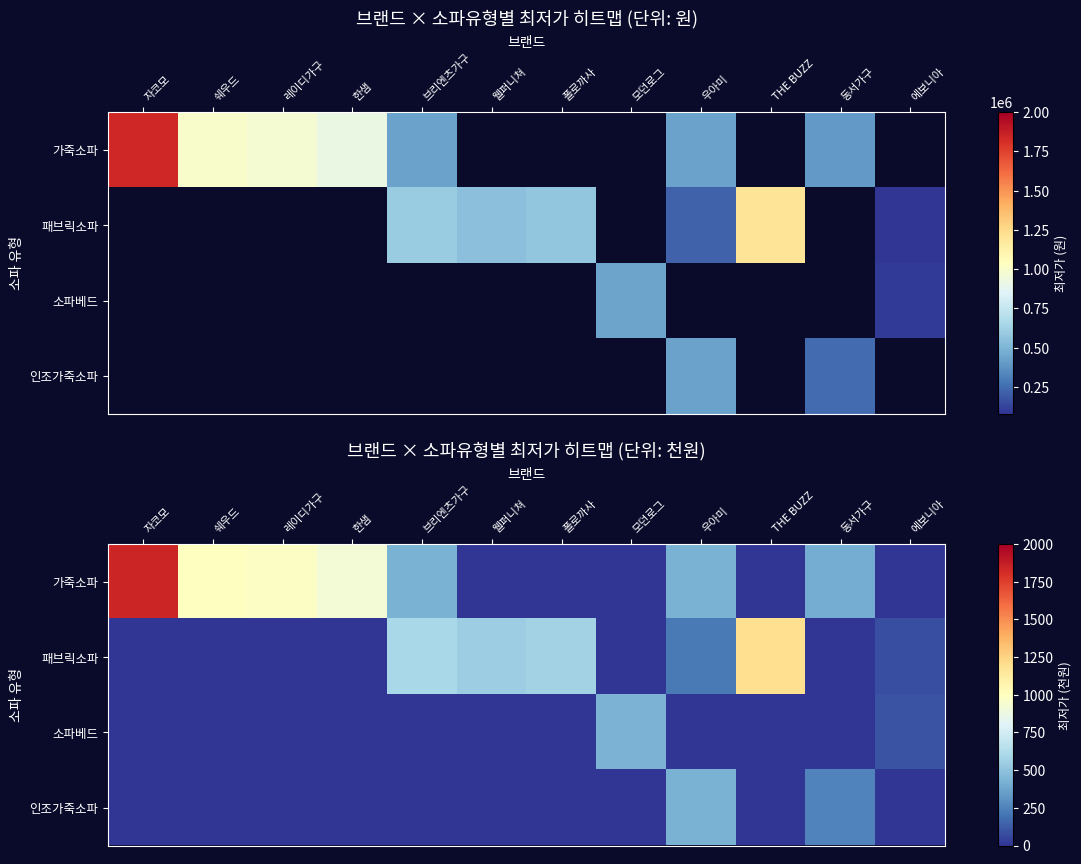

Which series has the largest total across all categories?

가죽소파